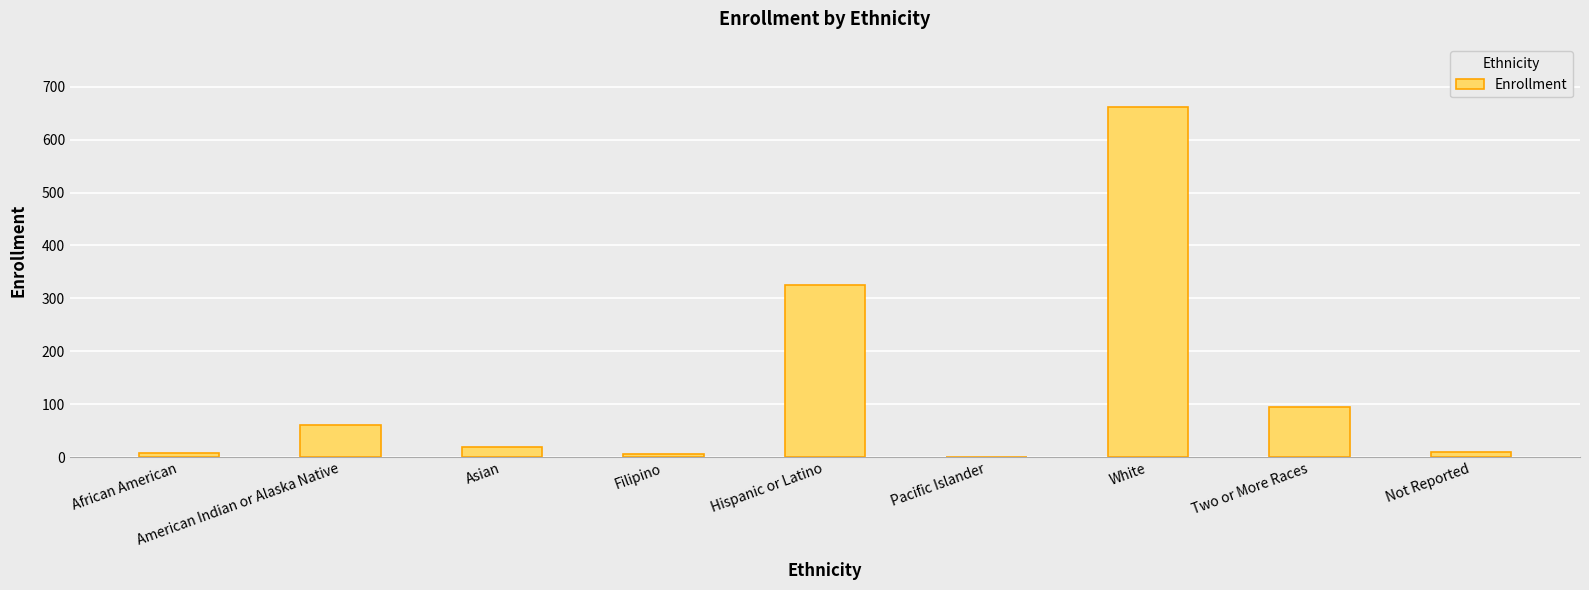

What is the sum of all values?

1182